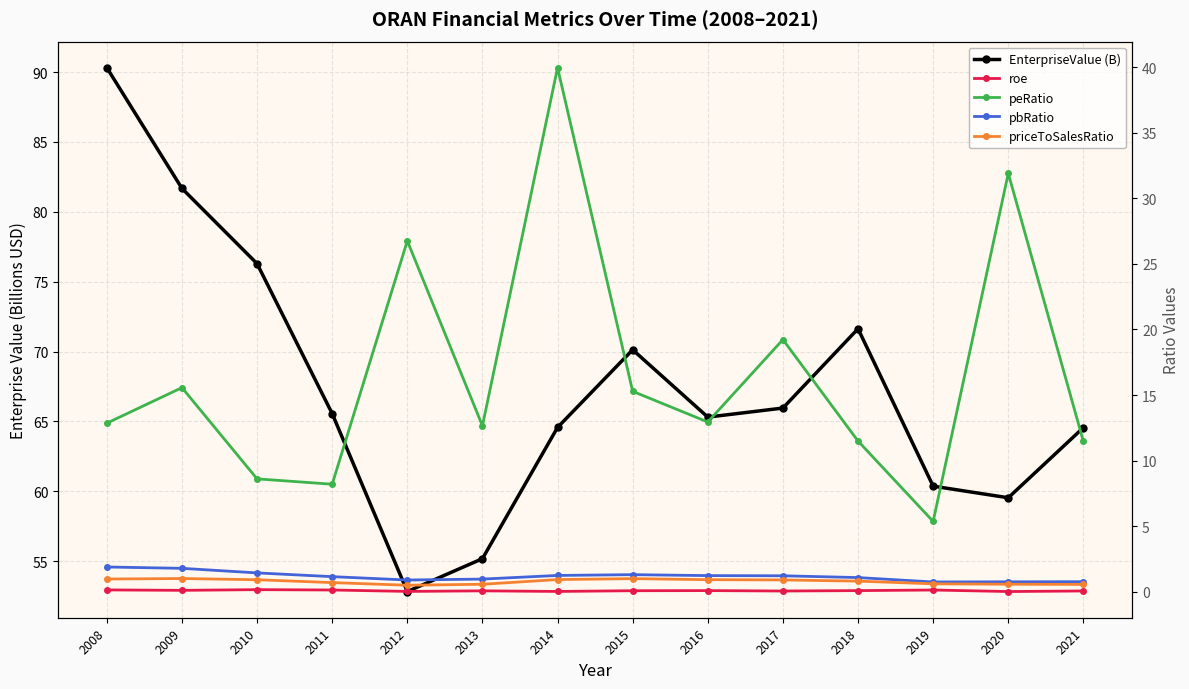

True or false: EnterpriseValue (B) and peRatio intersect in this chart.

False